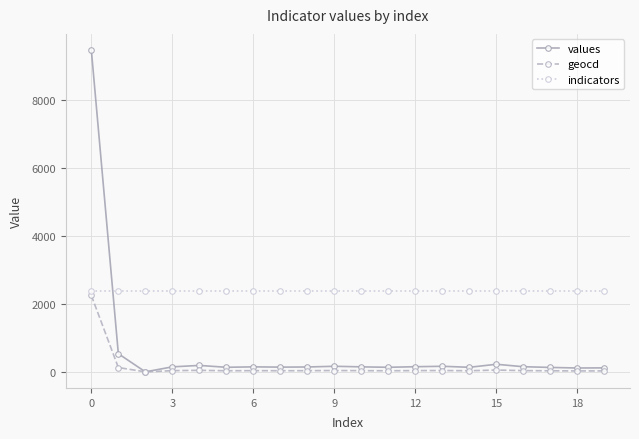

List the series in order of their overall mean, lowest first.

geocd, values, indicators